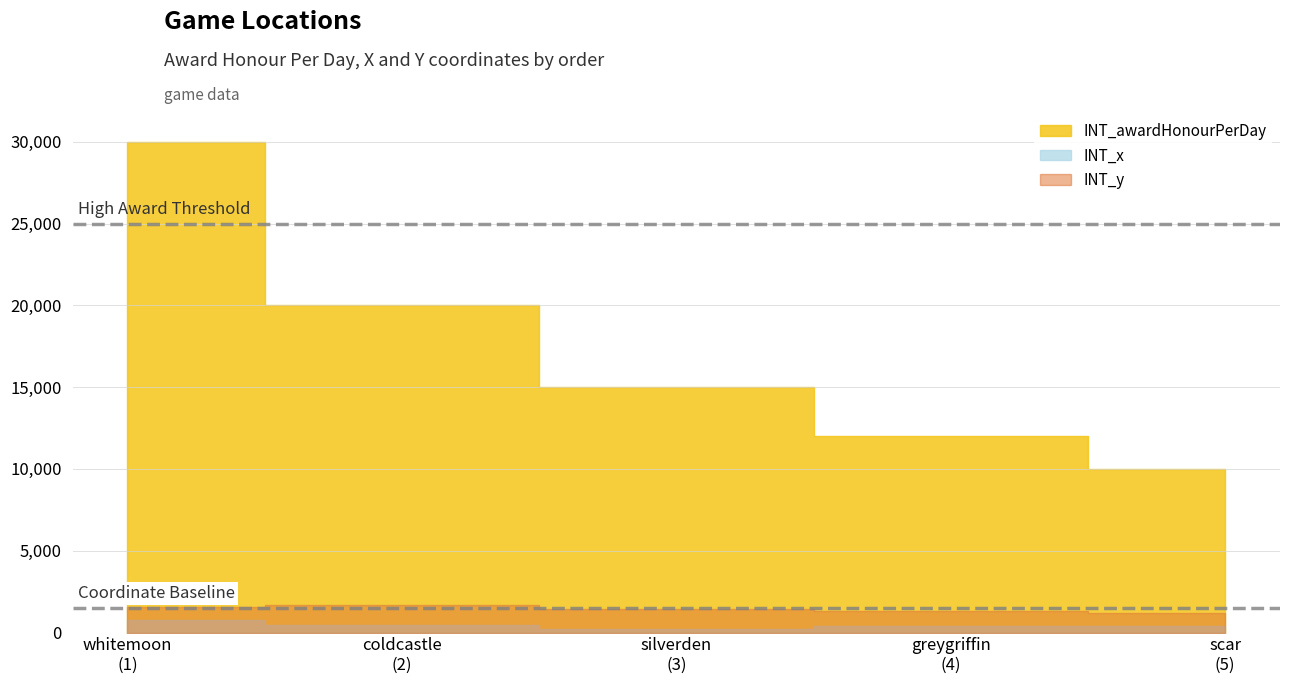

Which has a higher value, 5 or 4?

4